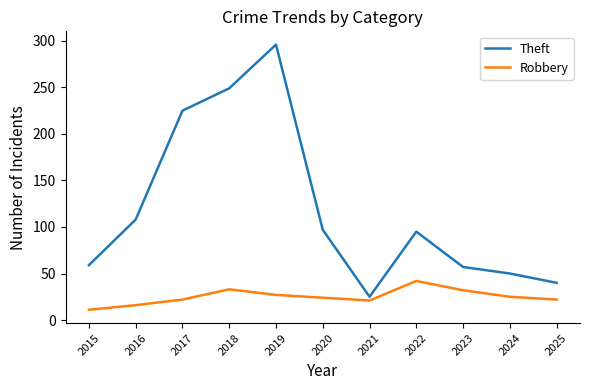

Is it true that Theft equals 75 at 2024?

False